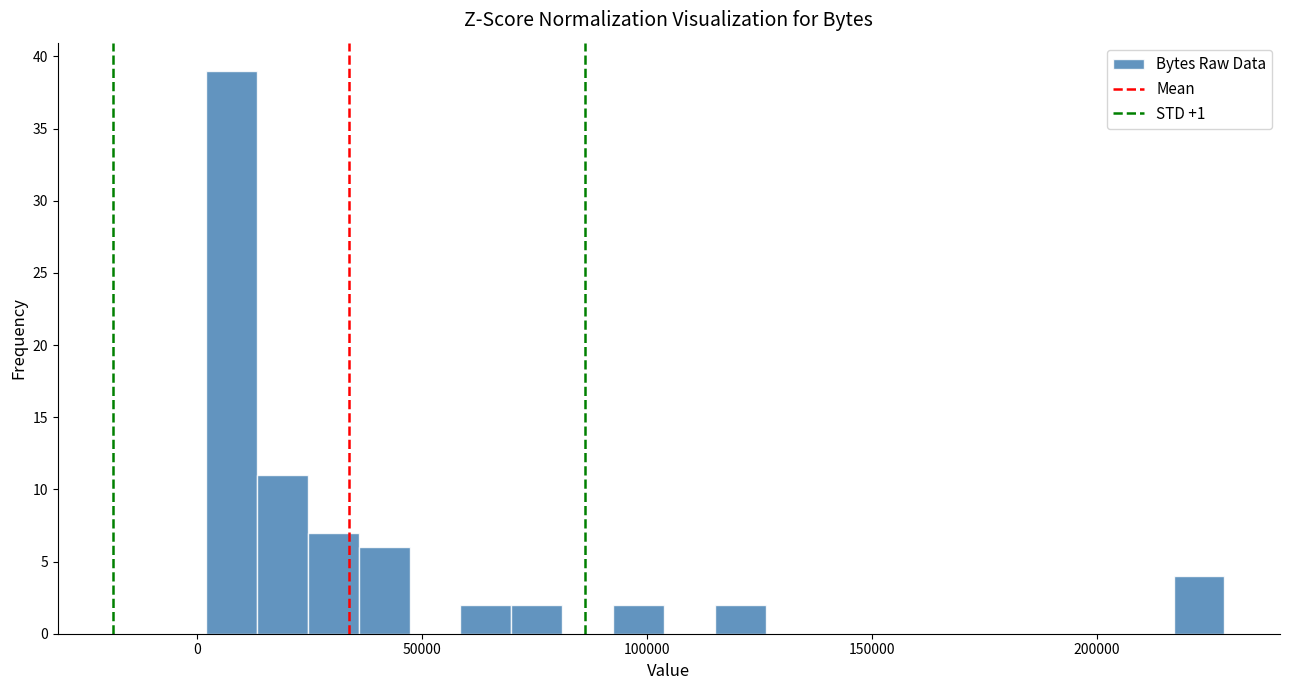

Read against the x-axis, roughly where is the centre of the tallest bar?

10000